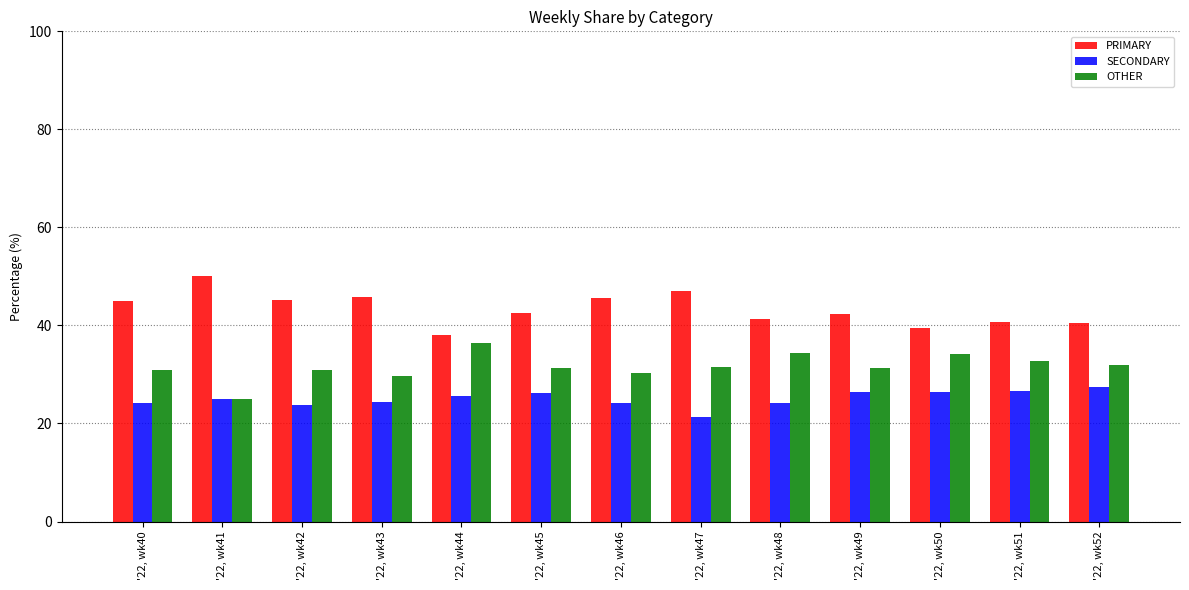

List the series in order of their peak value, highest first.

PRIMARY, OTHER, SECONDARY